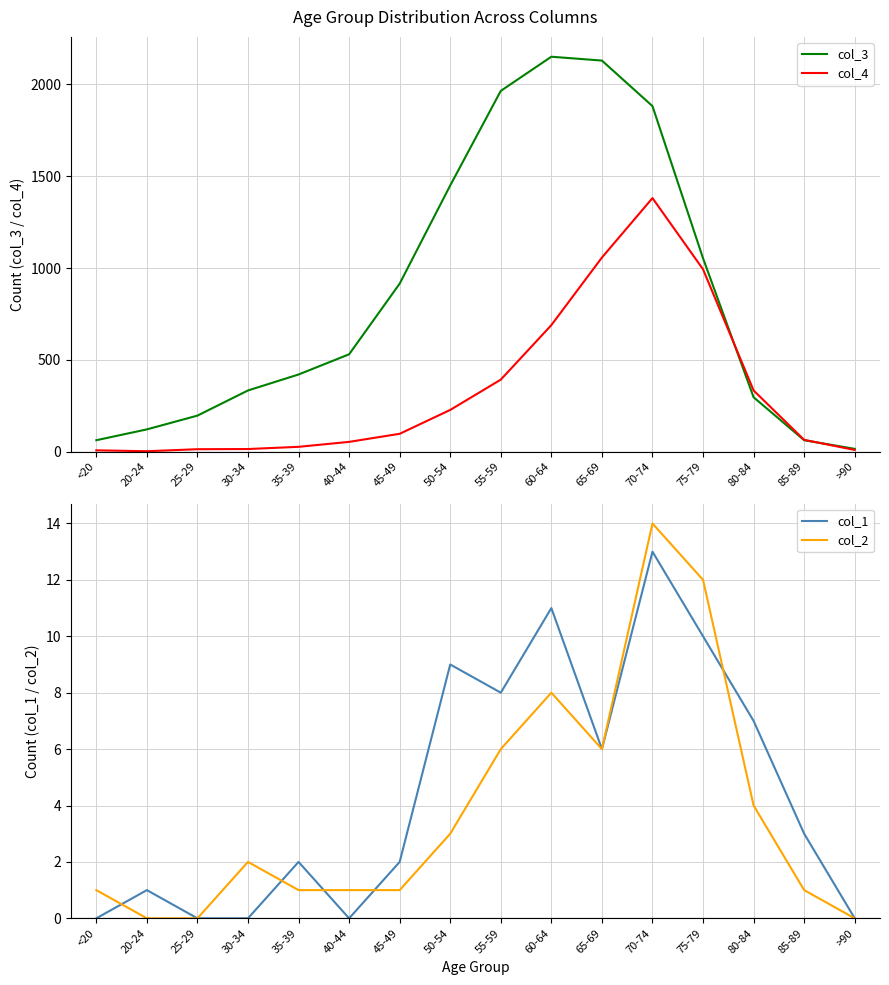

The col_1 series shows 8 at 55-59. True or false?

True